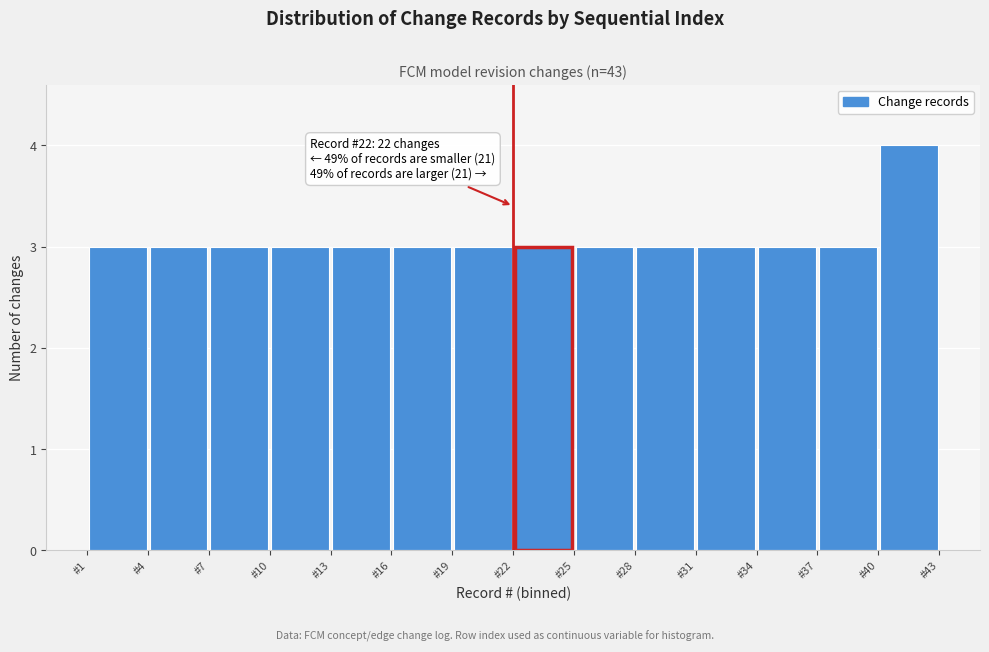

Over which range of the x-axis is the bar tallest?

40 to 43